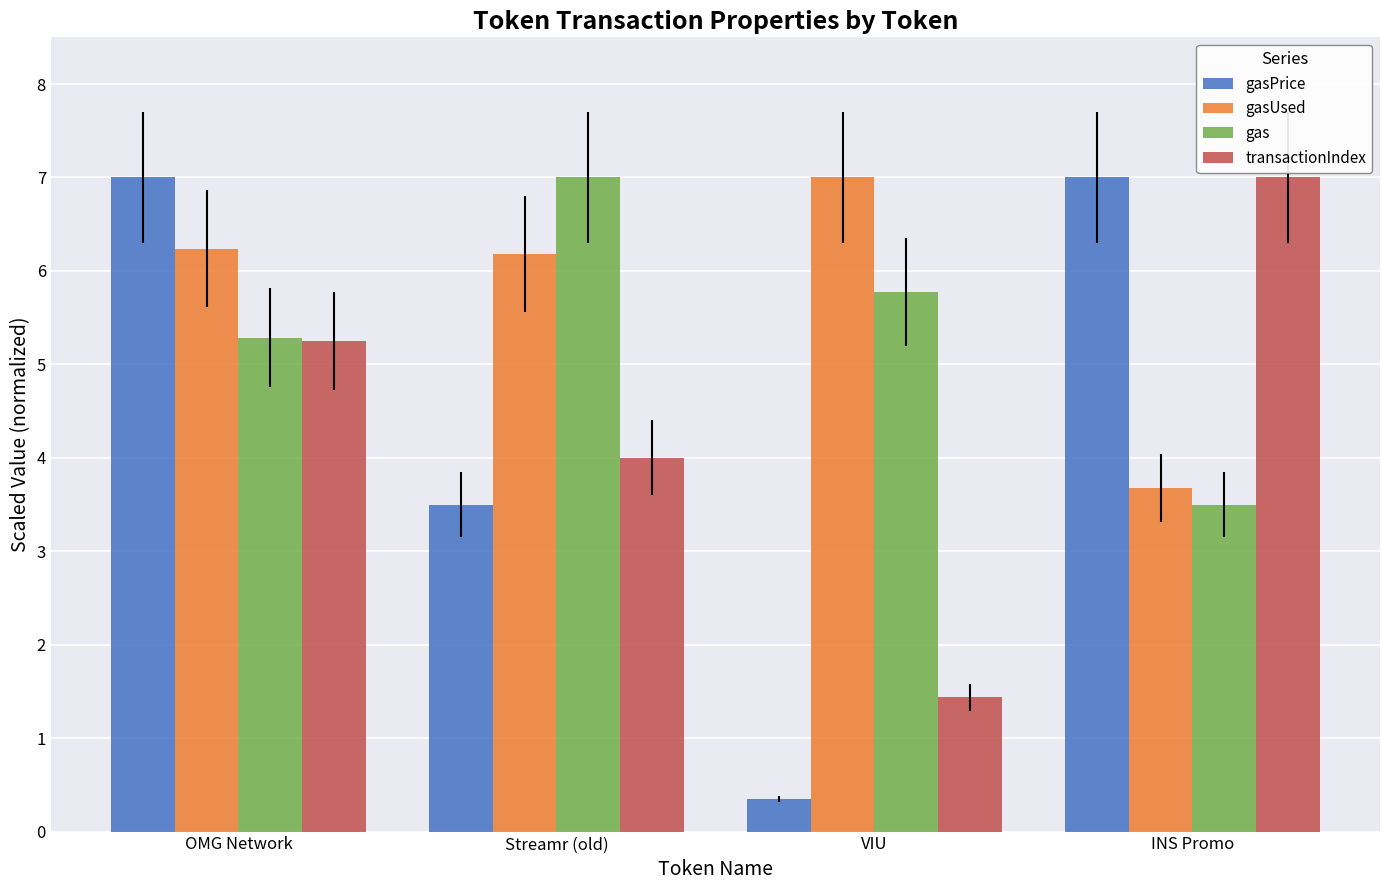

Which series has the largest range (max minus min)?

gasPrice